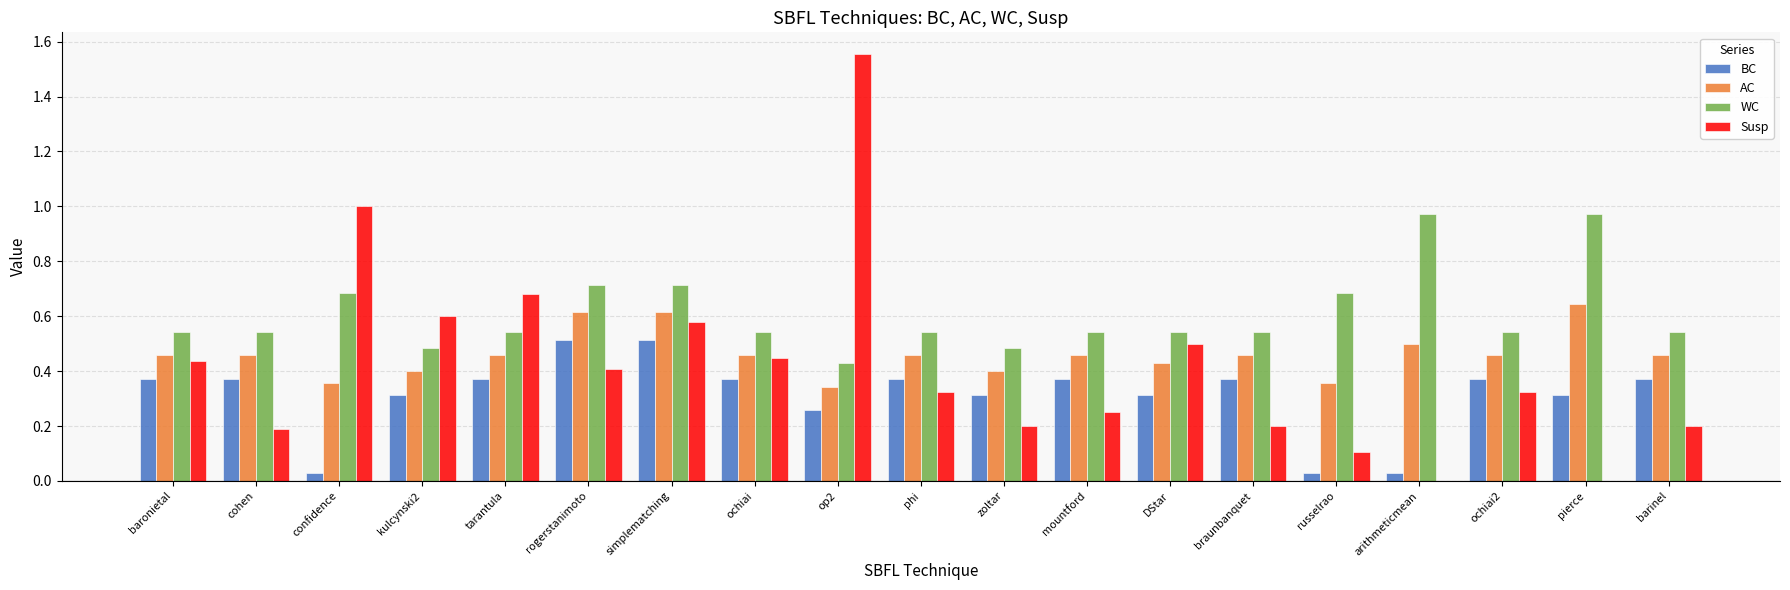

What is the total value across all series at tarantula?

2.1